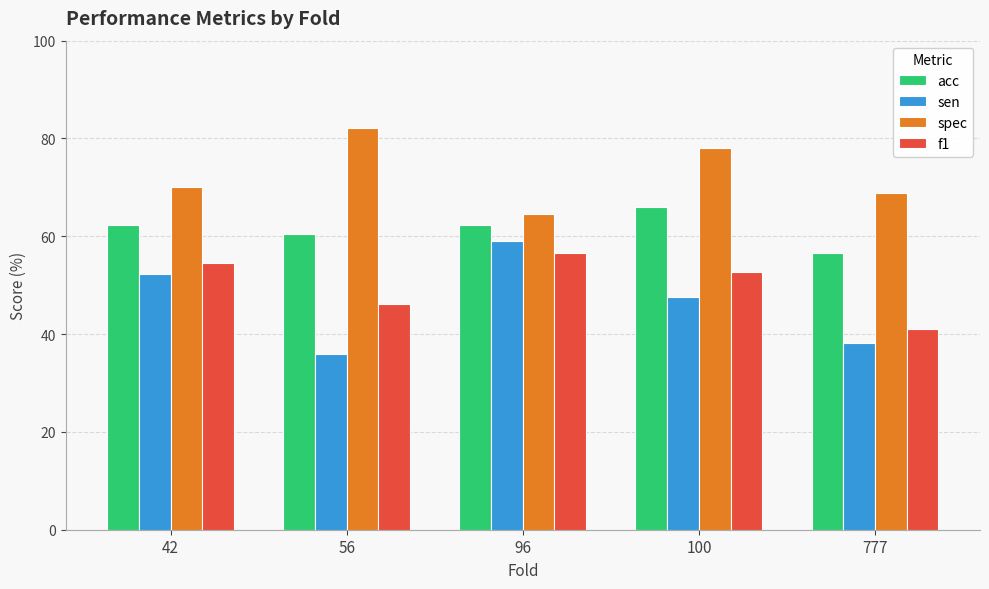

True or false: sen has a value of 48.1 at 56.

False